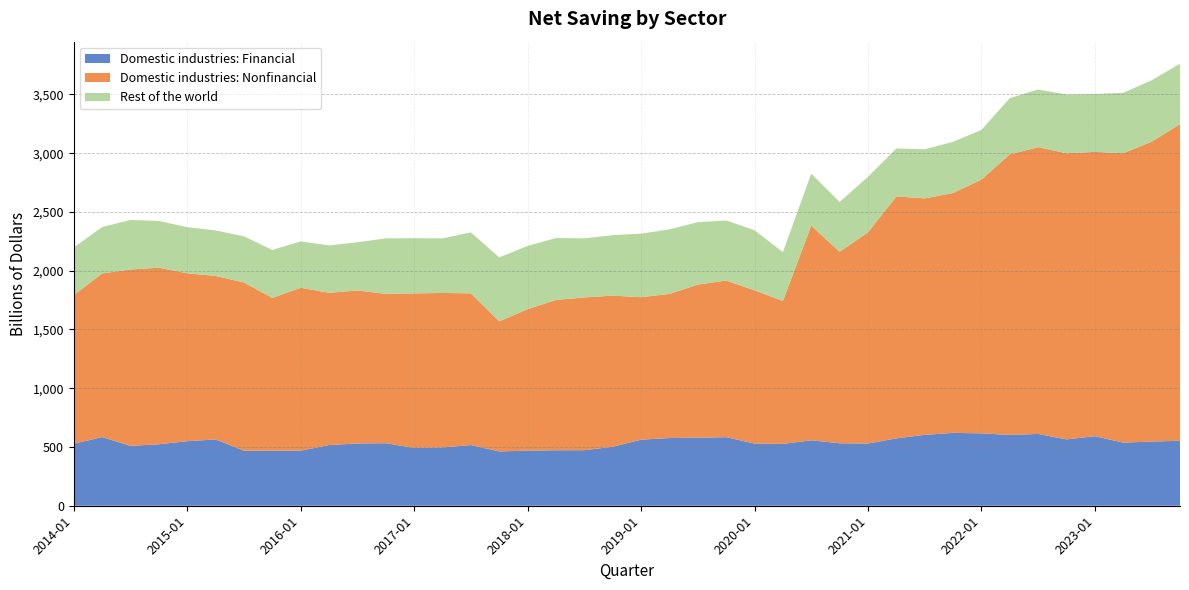

Reading right to left, transcribe all the data shown in this chart.

Domestic industries: Financial: 552.6	546.1	537.0	591.7	564.8	610.8	602.7	615.9	620.1	603.2	573.2	529.3	531.6	556.8	526.2	529.1	583.5	579.1	575.9	562.2	501.8	472.5	472.3	468.9	462.1	516.4	496.1	492.0	532.1	529.8	516.7	468.6	468.0	468.2	564.1	549.2	523.3	509.3	584.3	527.6
Domestic industries: Nonfinancial: 2694.0	2551.1	2462.5	2419.2	2434.1	2440.2	2387.3	2159.6	2040.8	2012.0	2058.4	1796.7	1629.3	1826.8	1215.8	1304.0	1332.7	1302.6	1226.5	1212.3	1286.0	1300.1	1278.7	1203.7	1107.3	1291.1	1314.4	1315.2	1270.7	1301.7	1295.3	1386.3	1300.3	1431.5	1391.2	1428.4	1502.4	1501.0	1392.1	1264.8
Rest of the world: 514.0	522.9	514.1	492.0	499.9	490.3	478.5	422.7	435.6	417.9	408.5	472.5	424.1	441.8	416.2	511.0	511.1	531.1	549.2	540.7	514.4	502.6	526.9	538.5	543.3	518.7	464.4	469.1	472.3	410.3	402.8	394.2	408.4	392.7	387.3	392.5	397.3	421.6	394.7	405.9